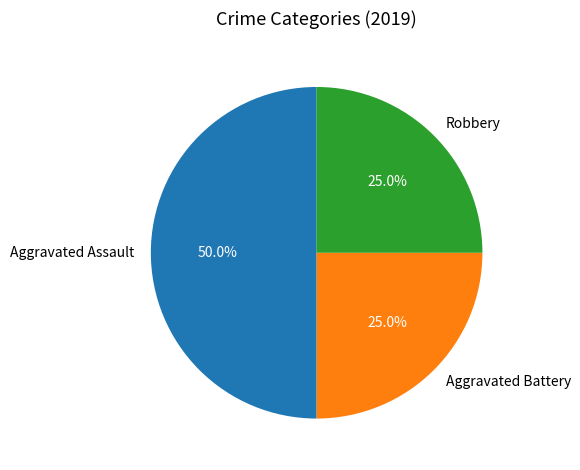

How many segments does this pie chart have?

3